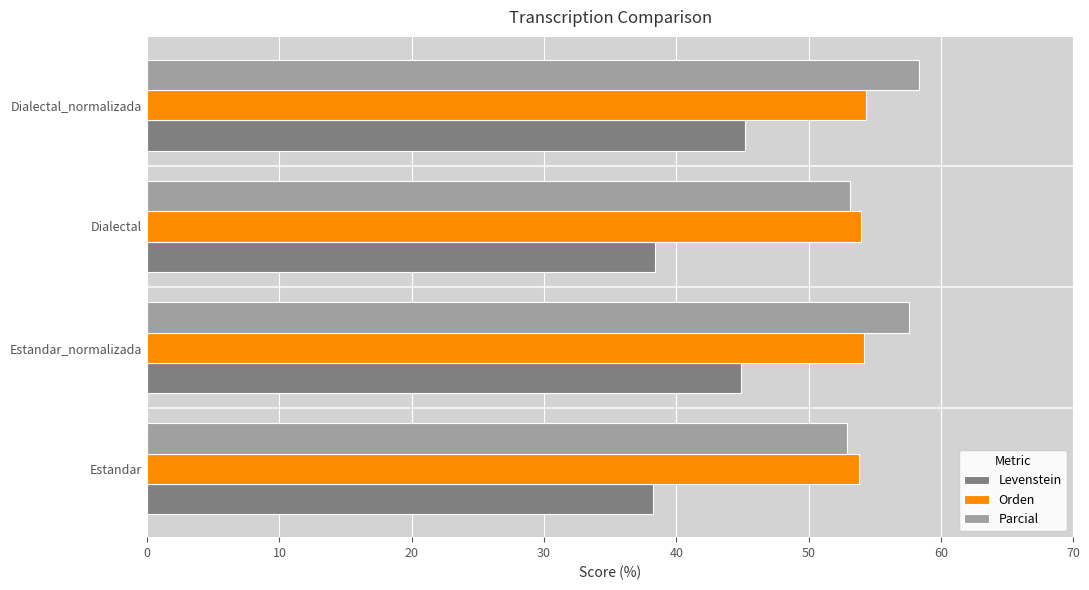

True or false: Levenstein has a value of 38.4 at Dialectal.

True